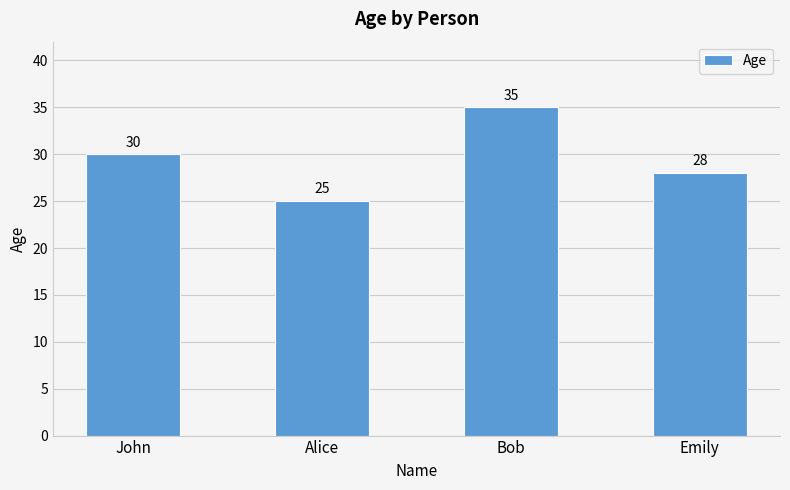

How many data points does each series have?

4